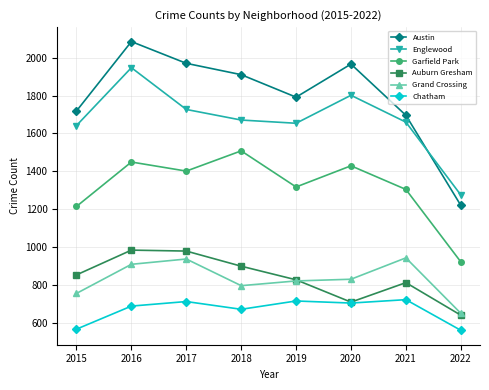

Is it true that Austin equals 410 at 2015?

False